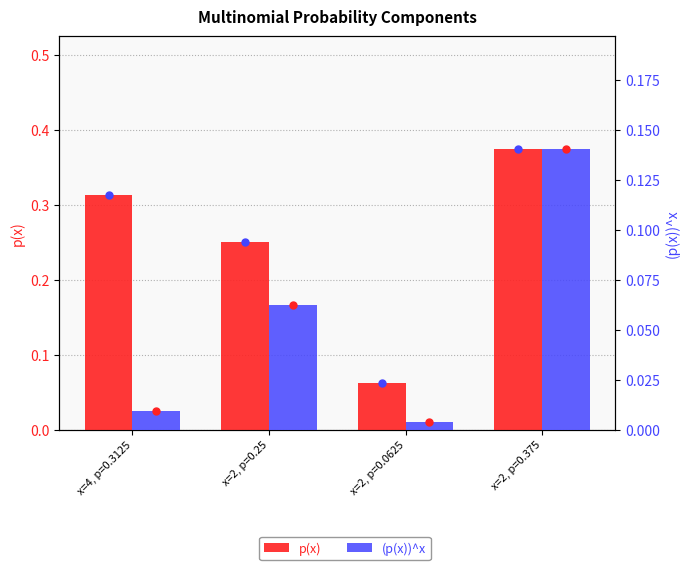

What is the label of the 2nd bar from the right?

x=2, p=0.0625